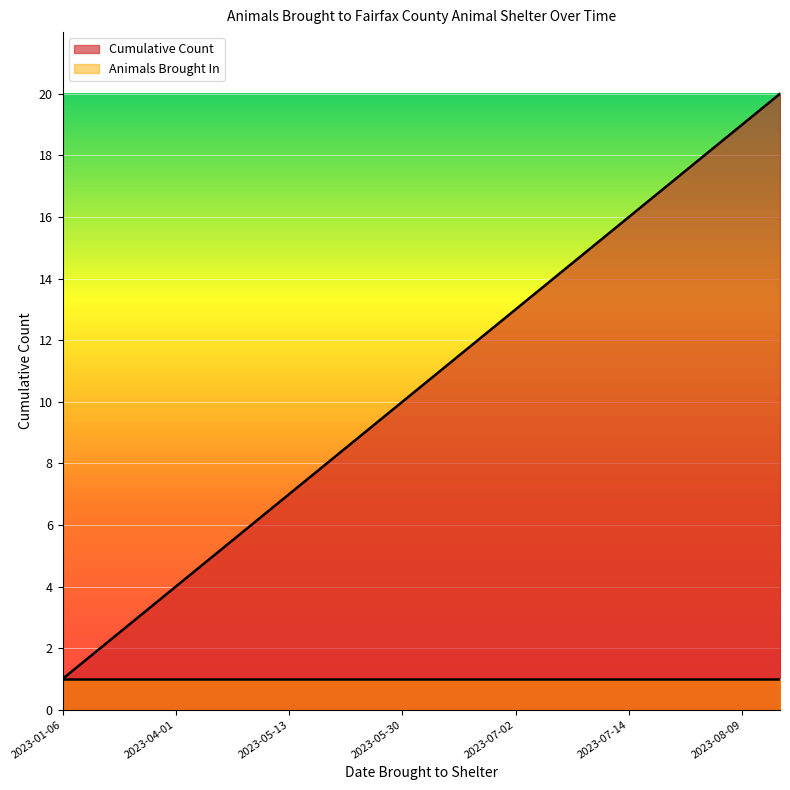

List the labels in order of value, largest first.

2023-08-12, 2023-08-09, 2023-07-22, 2023-07-22, 2023-07-14, 2023-07-12, 2023-07-03, 2023-07-02, 2023-06-23, 2023-06-21, 2023-05-30, 2023-05-23, 2023-05-19, 2023-05-13, 2023-05-11, 2023-04-29, 2023-04-01, 2023-02-28, 2023-02-23, 2023-01-06